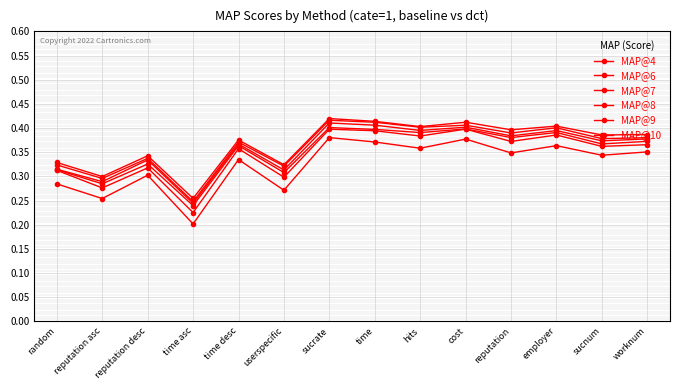

Which category has the lowest value across all series?

time asc